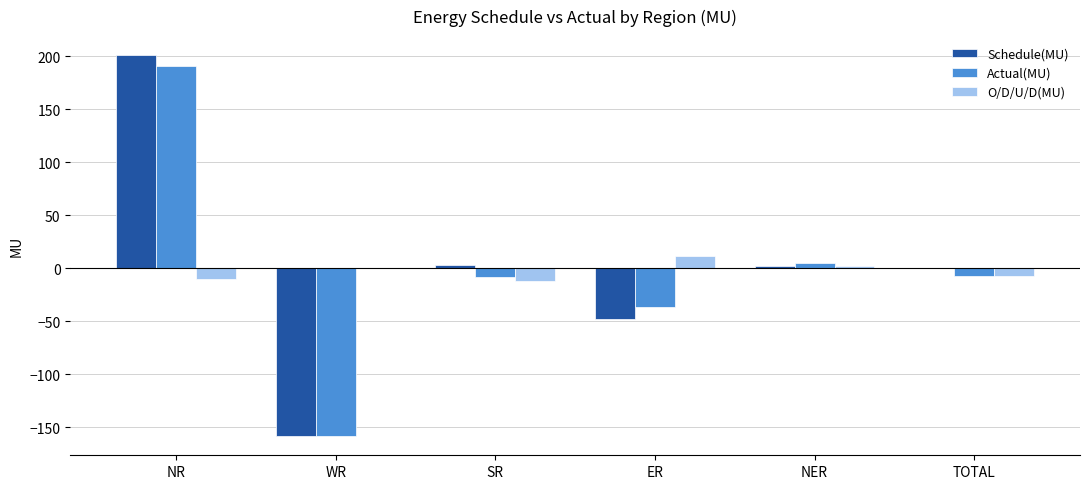

The value of O/D/U/D(MU) at ER is 11.5. True or false?

True